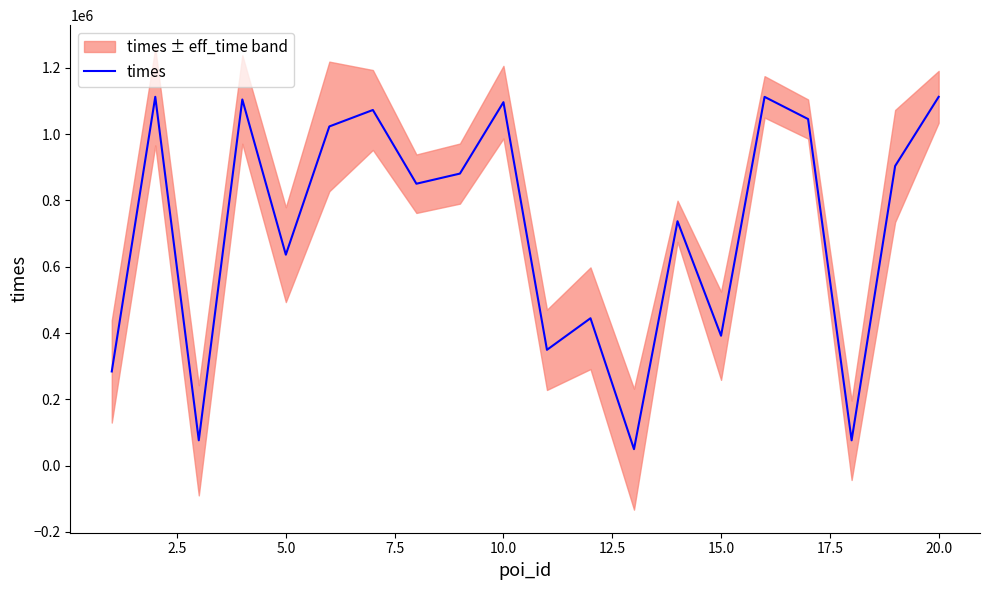

The value of times at 20.0 is 1112177. True or false?

True